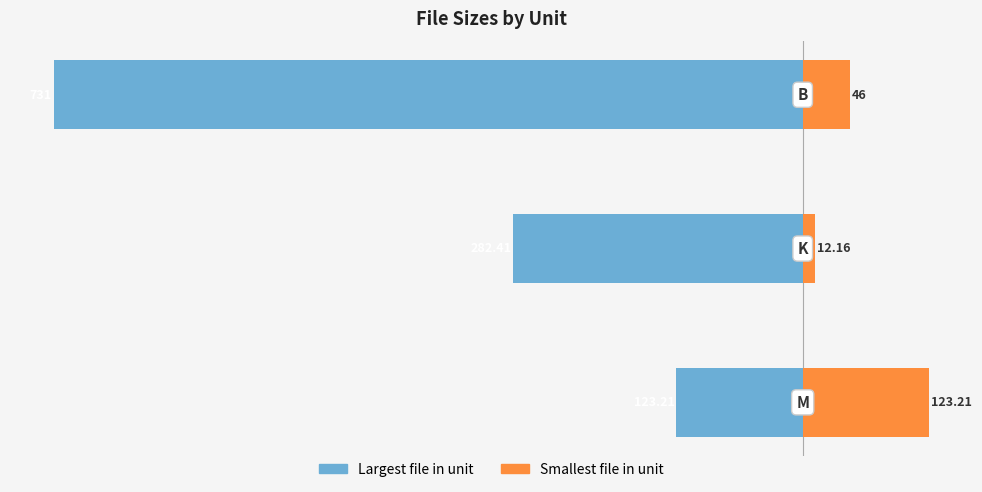

The Largest file series shows -438.1 at −600. True or false?

False